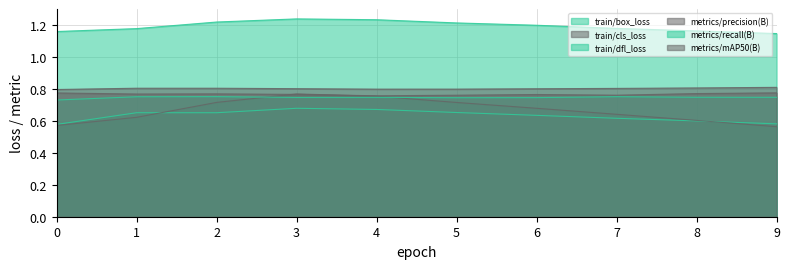

Count the metrics/recall(B) values in the range 0 to 1.

10